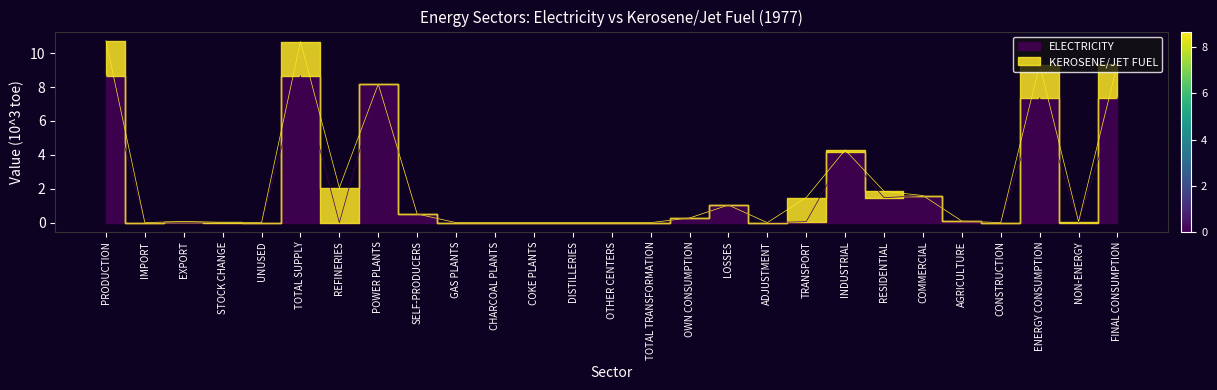

Read the value at ENERGY CONSUMPTION.

7.4